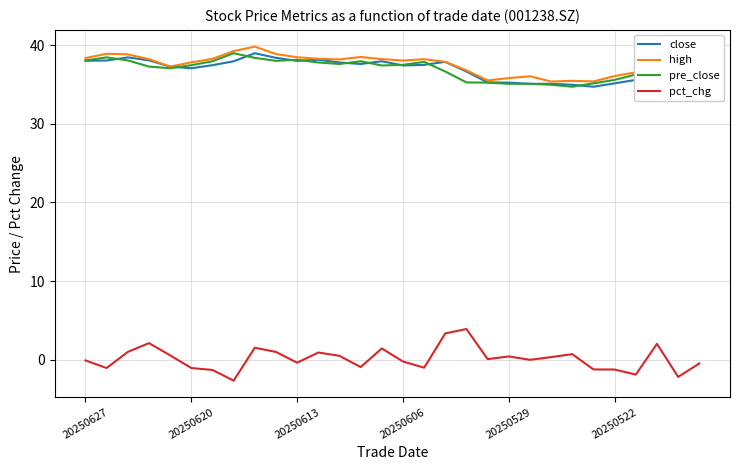

Does the chart display data point markers on the line(s)?

No